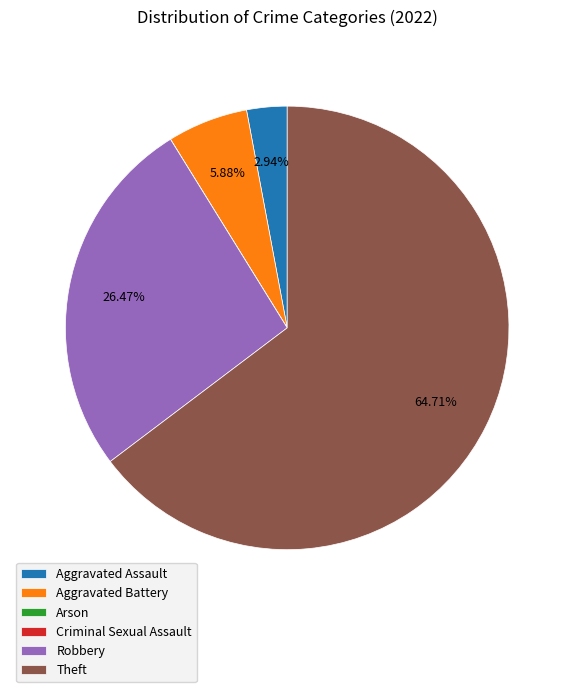

Does Theft represent more than half of the total?

Yes